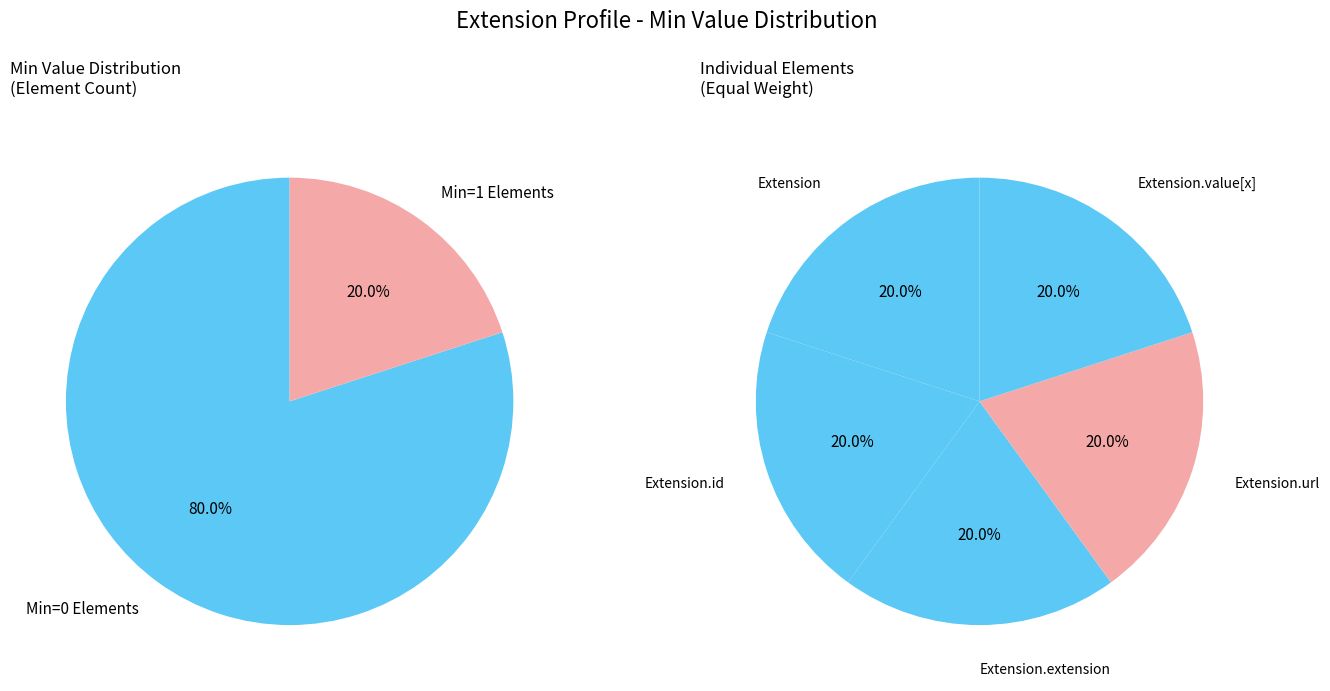

Between Extension and Extension.url, which series saw the biggest shift?

Extension